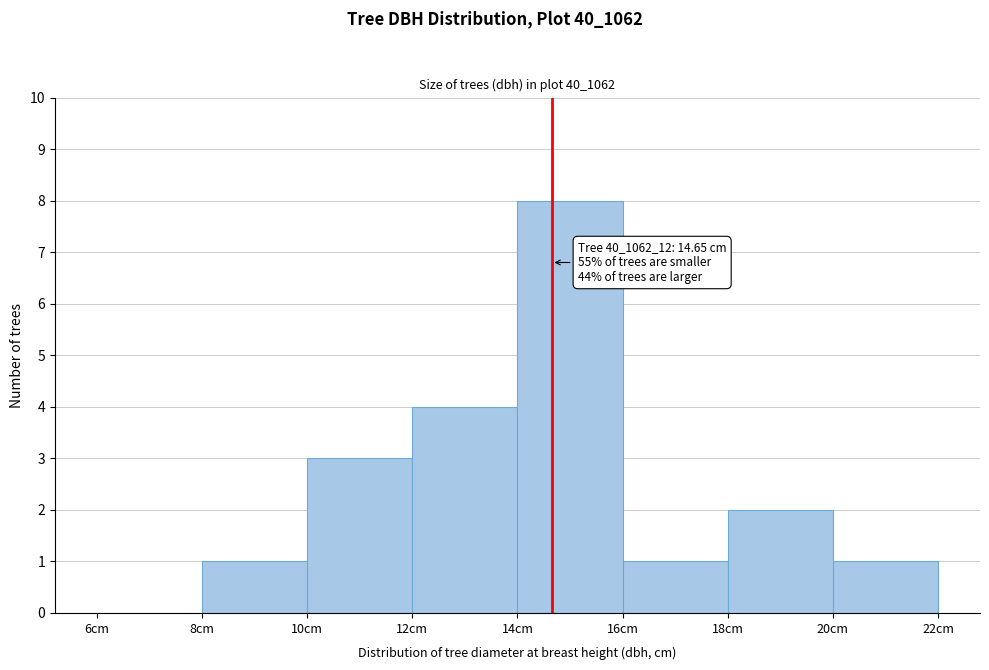

Over which range of the x-axis is the bar tallest?

14 to 16